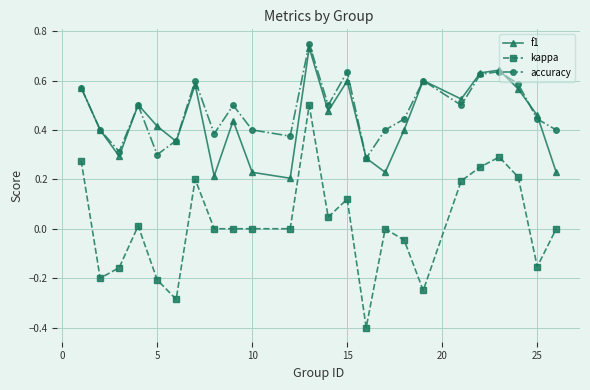

True or false: accuracy and kappa intersect in this chart.

False